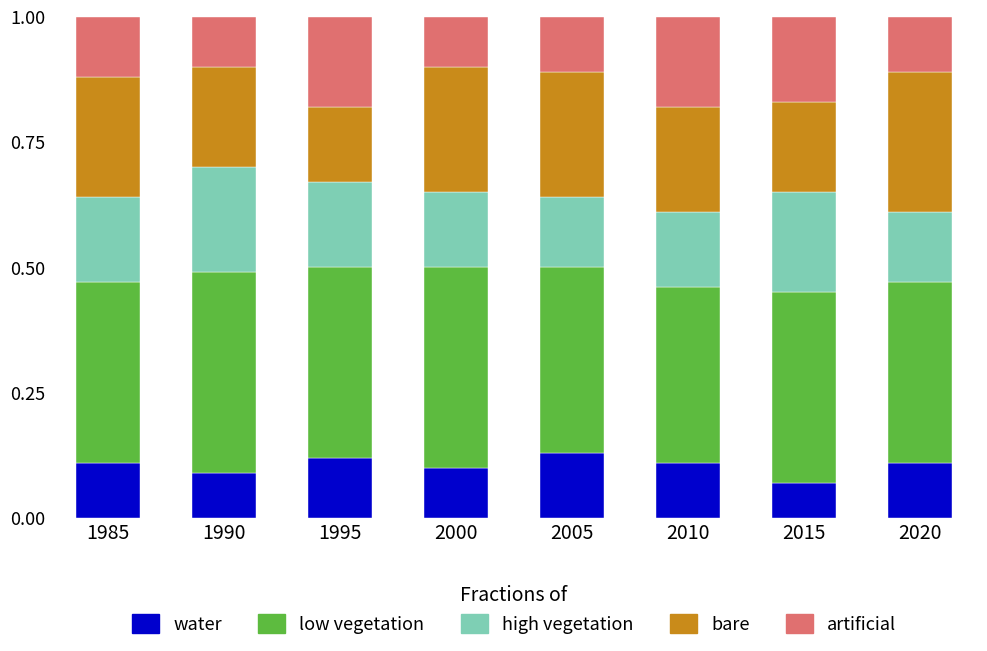

The water series shows 0.1 at 2010. True or false?

True